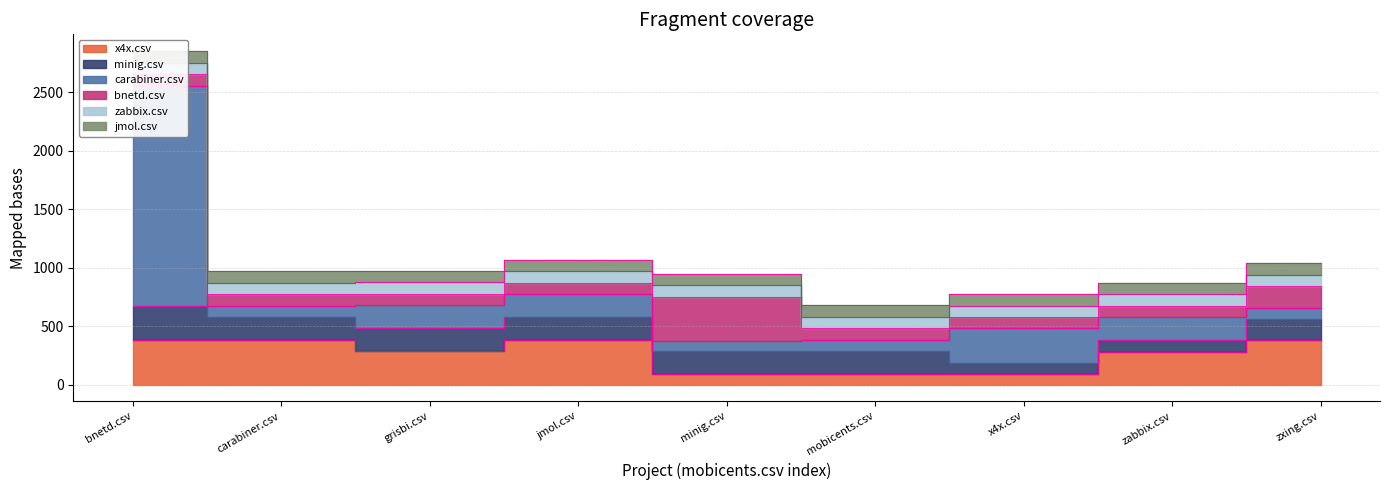

Reading right to left, extract all data points from this chart.

x4x.csv: zxing.csv=377.0	zabbix.csv=282.5	x4x.csv=89.5	mobicents.csv=91.5	minig.csv=91.5	jmol.csv=379.0	grisbi.csv=284.5	carabiner.csv=379.0	bnetd.csv=379.0
minig.csv: zxing.csv=180.0	zabbix.csv=97.5	x4x.csv=97.5	mobicents.csv=194.0	minig.csv=196.0	jmol.csv=195.0	grisbi.csv=196.0	carabiner.csv=196.0	bnetd.csv=291.5
carabiner.csv: zxing.csv=97.5	zabbix.csv=196.5	x4x.csv=293.0	mobicents.csv=97.5	minig.csv=86.5	jmol.csv=196.5	grisbi.csv=196.5	carabiner.csv=97.5	bnetd.csv=1884.5
bnetd.csv: zxing.csv=186.0	zabbix.csv=98.5	x4x.csv=98.5	mobicents.csv=98.5	minig.csv=375.0	jmol.csv=98.5	grisbi.csv=98.5	carabiner.csv=98.5	bnetd.csv=98.5
zabbix.csv: zxing.csv=99.0	zabbix.csv=98.5	x4x.csv=97.5	mobicents.csv=99.0	minig.csv=99.0	jmol.csv=99.0	grisbi.csv=99.0	carabiner.csv=98.5	bnetd.csv=99.0
jmol.csv: zxing.csv=98.5	zabbix.csv=97.5	x4x.csv=98.5	mobicents.csv=98.5	minig.csv=98.5	jmol.csv=98.5	grisbi.csv=98.5	carabiner.csv=98.5	bnetd.csv=98.5